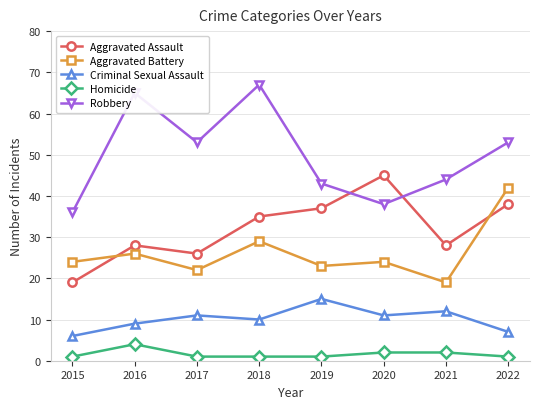

True or false: Robbery has a value of 22 at 2015.

False